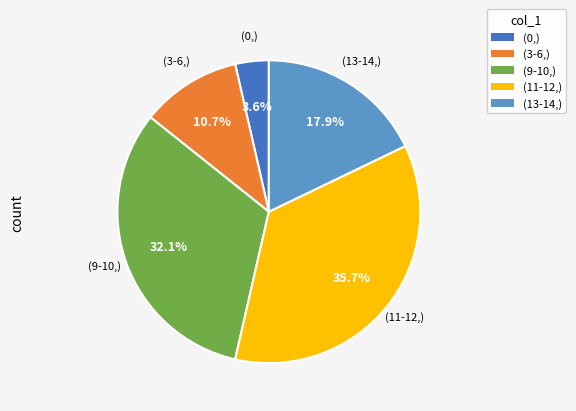

Does any single category account for the majority?

No